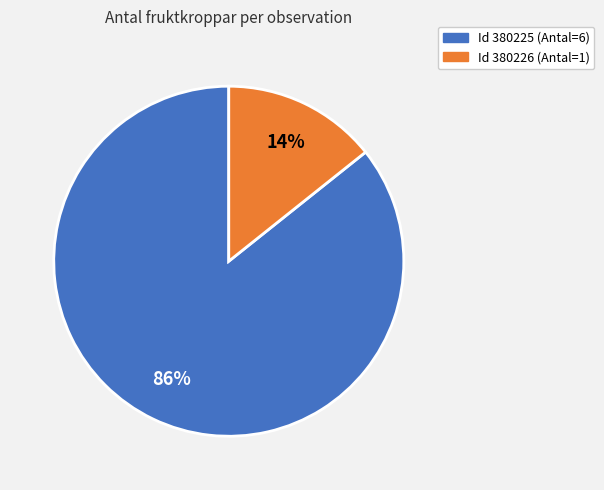

To the nearest percent, what is the average slice percentage?

50%